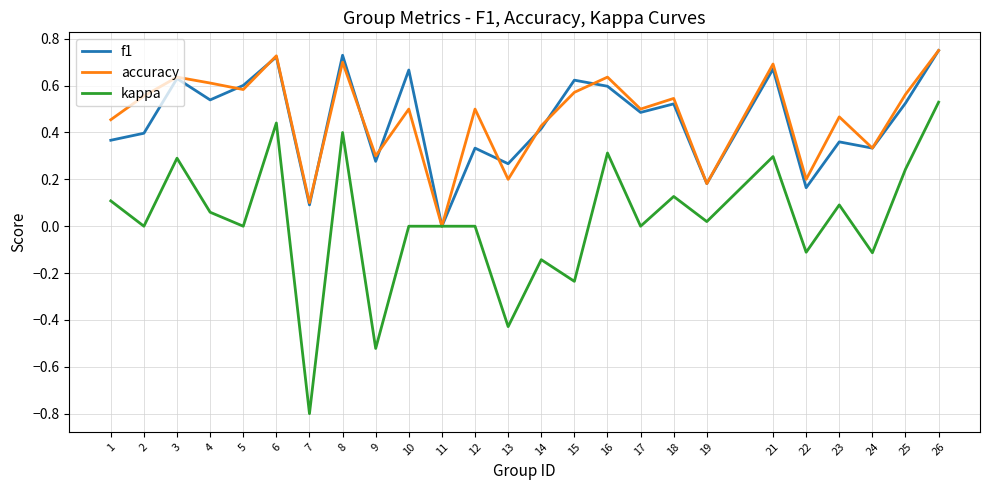

Which series changed the most between 3 and 22?

f1